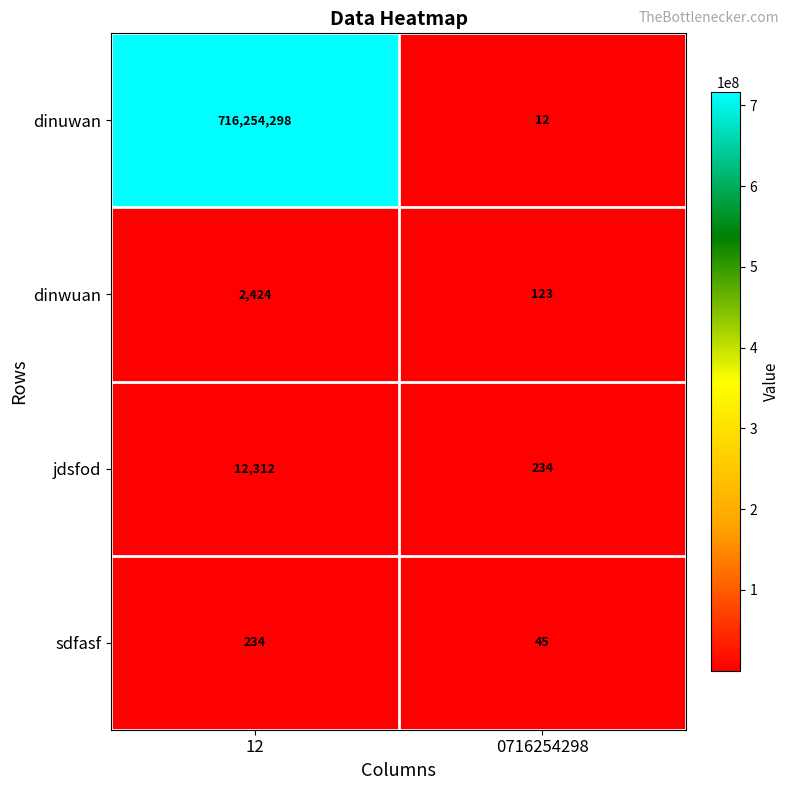

Read the dinuwan value at 12.

716254298